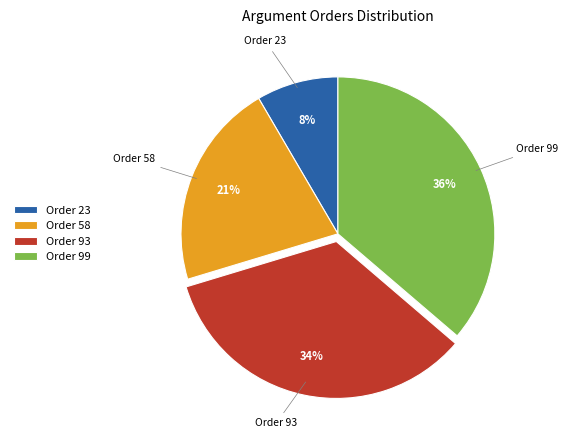

Which slice is the smallest?

Order 23